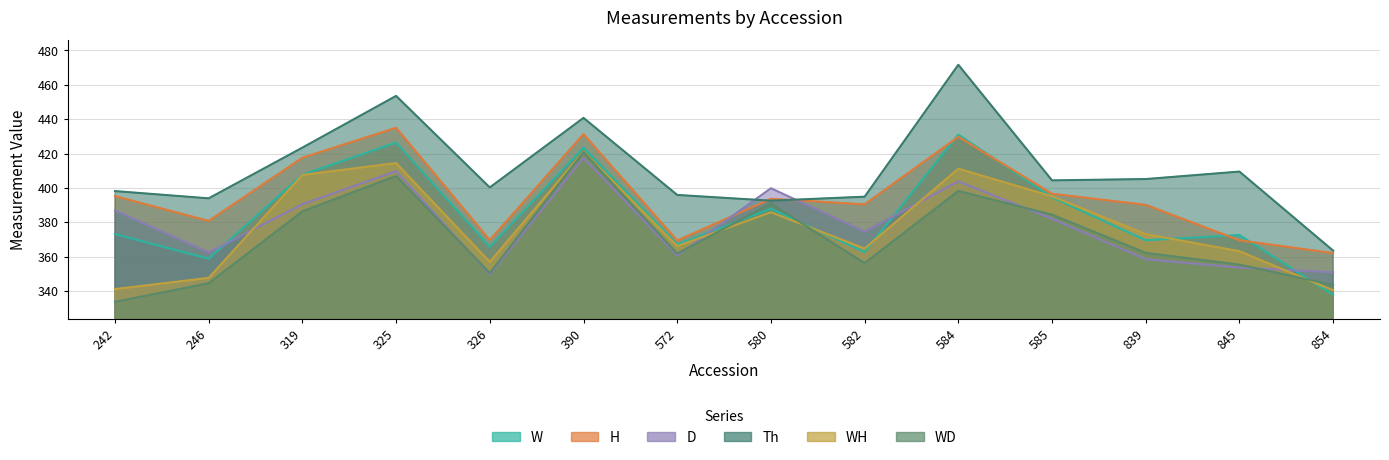

What is the difference between the D values at 326 and 585?

32.4